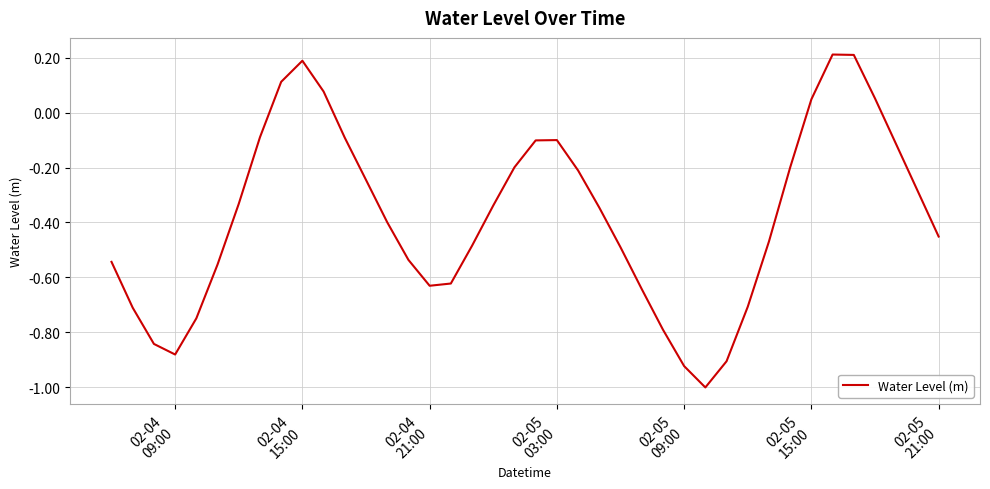

True or false: the data has more than 1 interior local peaks.

True